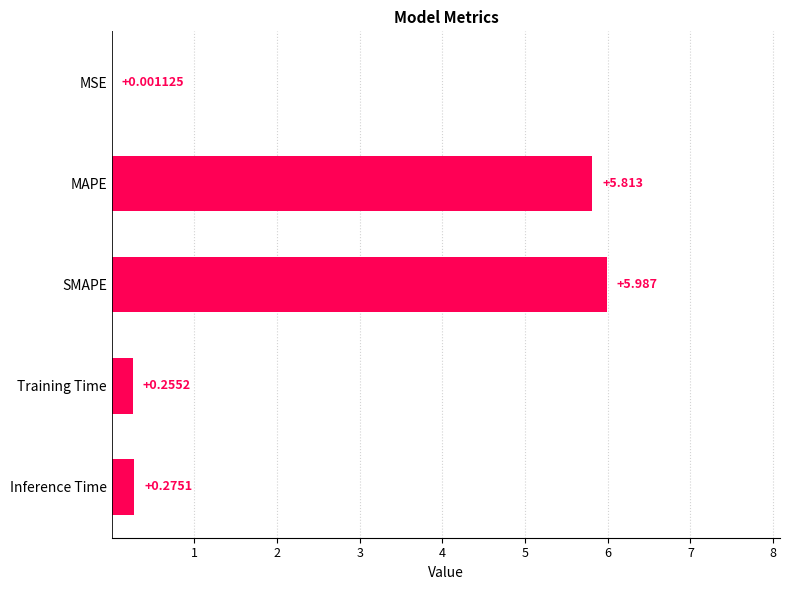

What is the sum of all values?

12.3